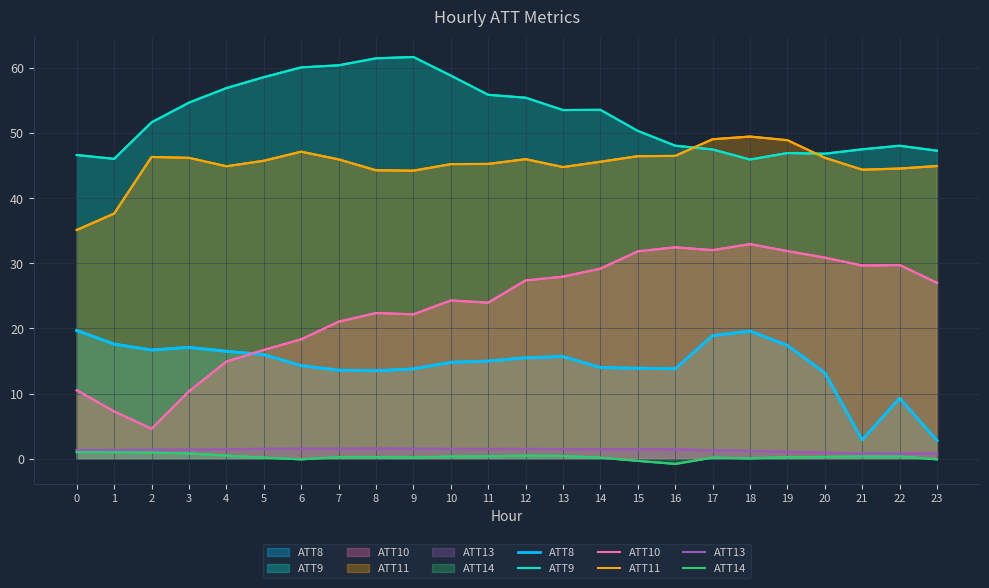

Where is the first local minimum for ATT8?

2